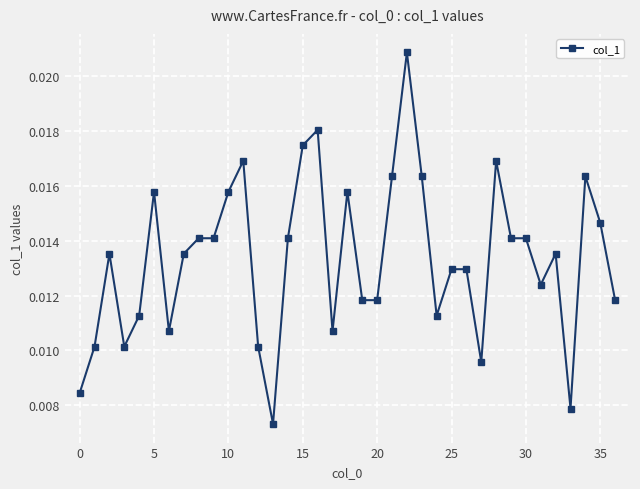

True or false: the data has more than 0 interior local peaks.

True